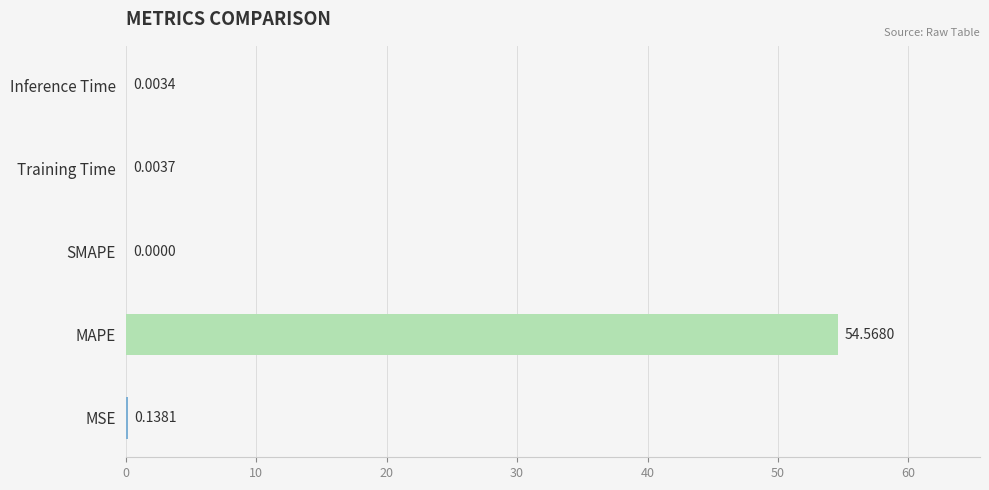

What is the change in value from MAPE to Training Time?

-54.6